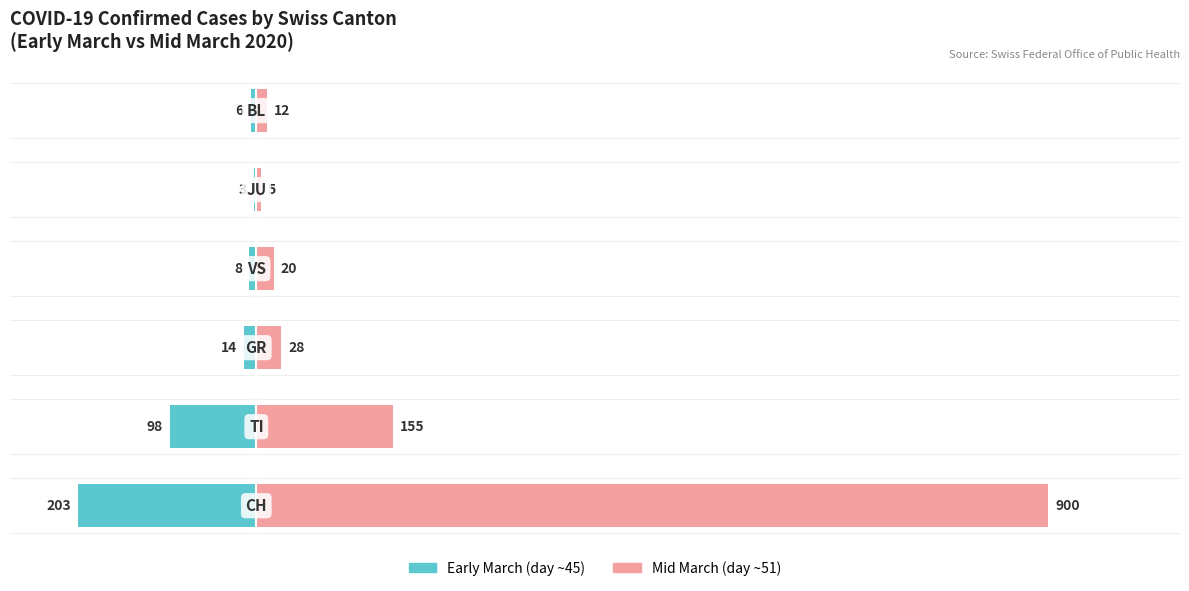

True or false: Early March (CH peak ~203) has a value of -3 at 4.

True